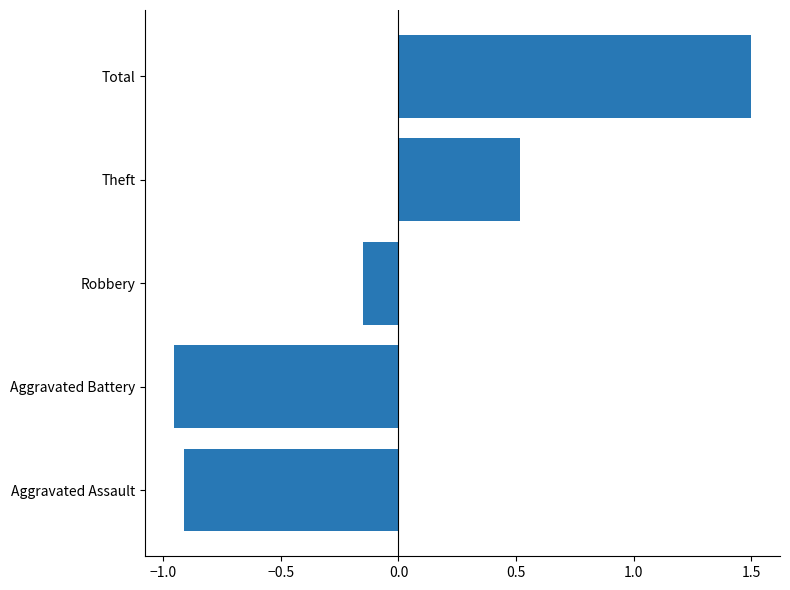

What is the change in value from Aggravated Assault to Robbery?

+0.8